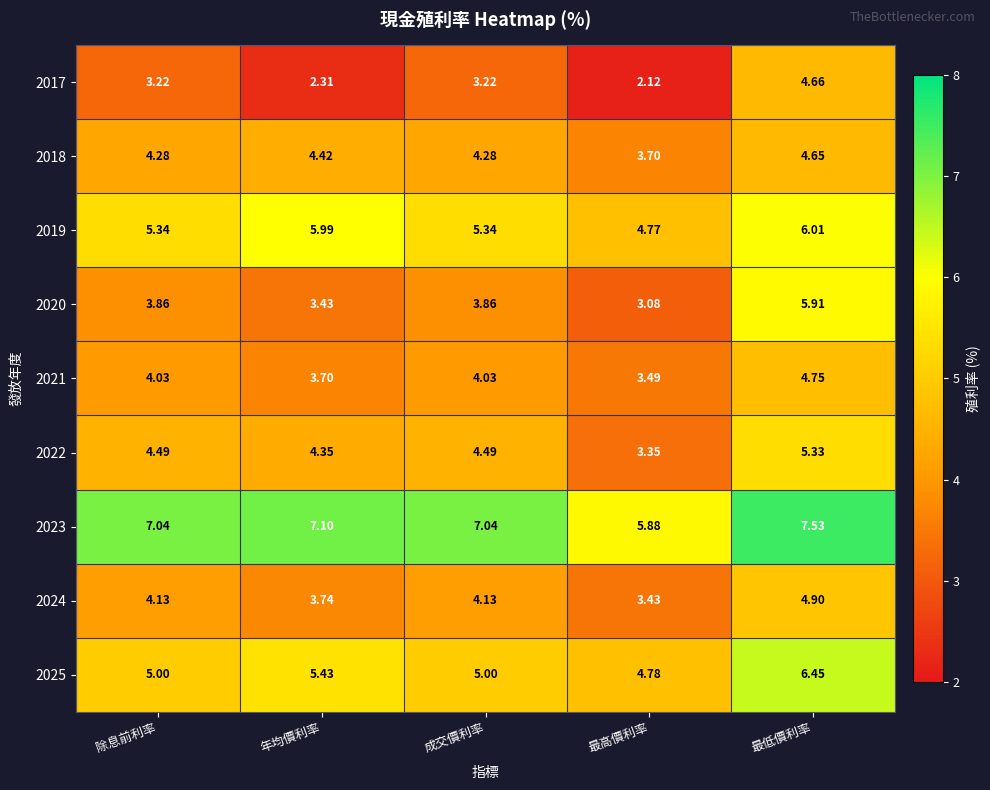

At which category is the sum across all series the highest?

最低價利率